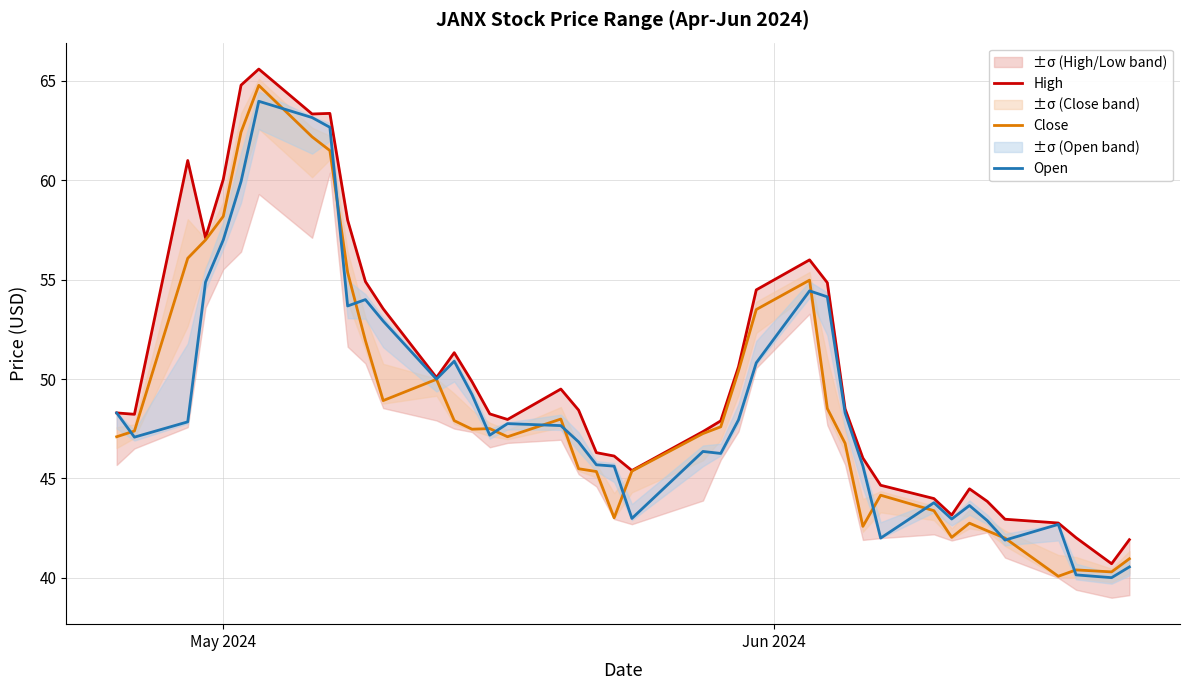

What is the minimum value for Open?

40.0